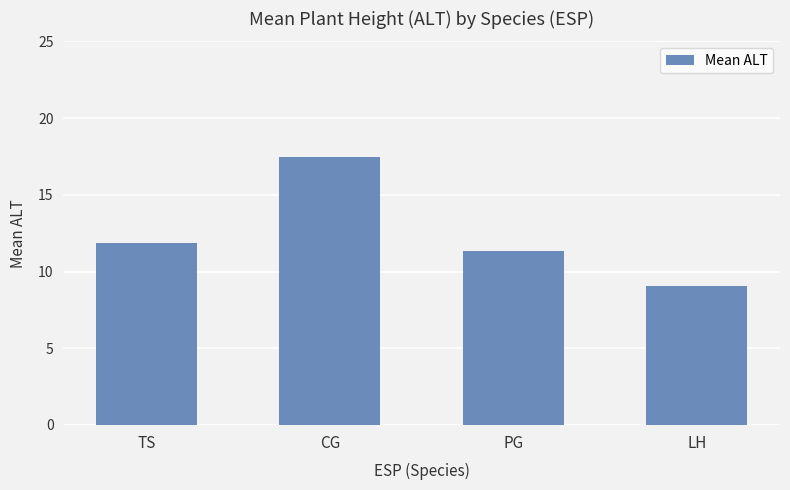

Are the bars horizontal?

No